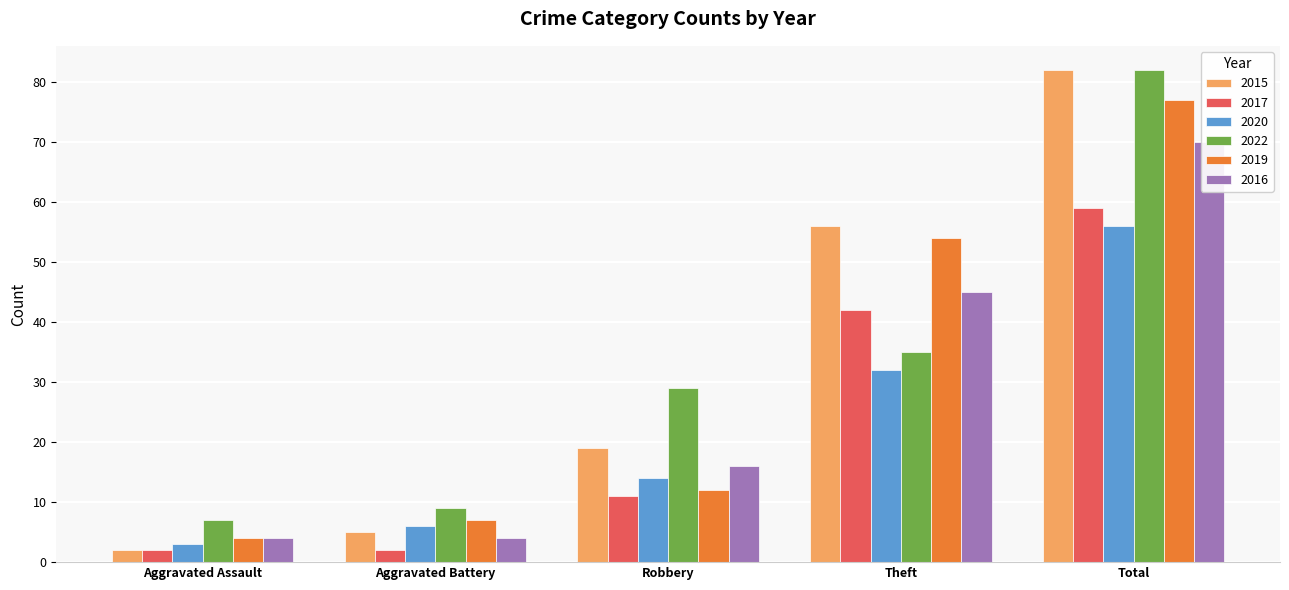

Is it true that 2015 equals 5 at Aggravated Battery?

True